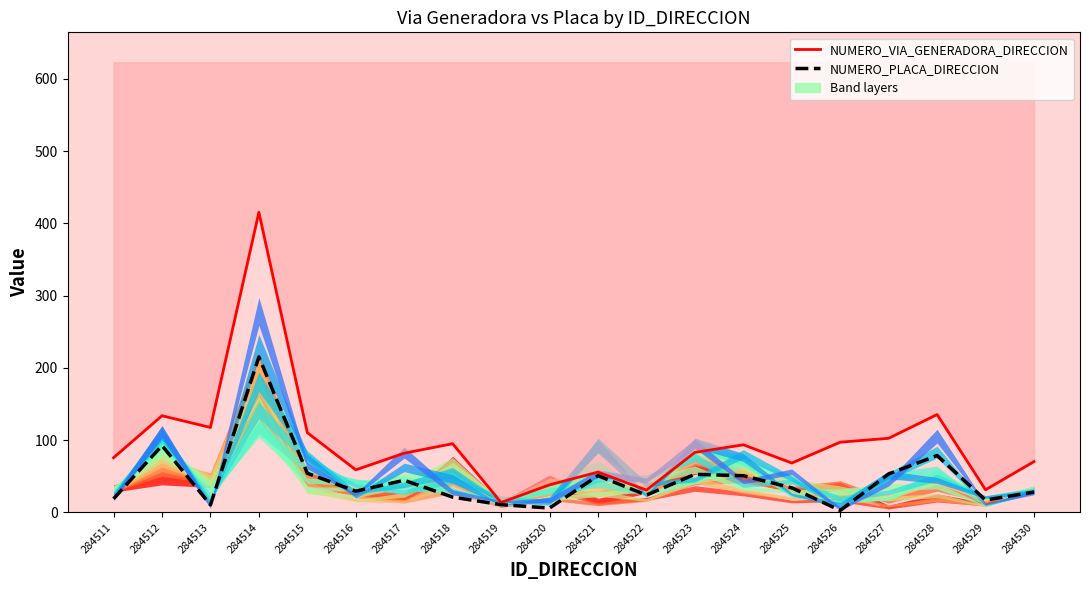

True or false: NUMERO_PLACA_DIRECCION has more than 0 interior local peaks.

True